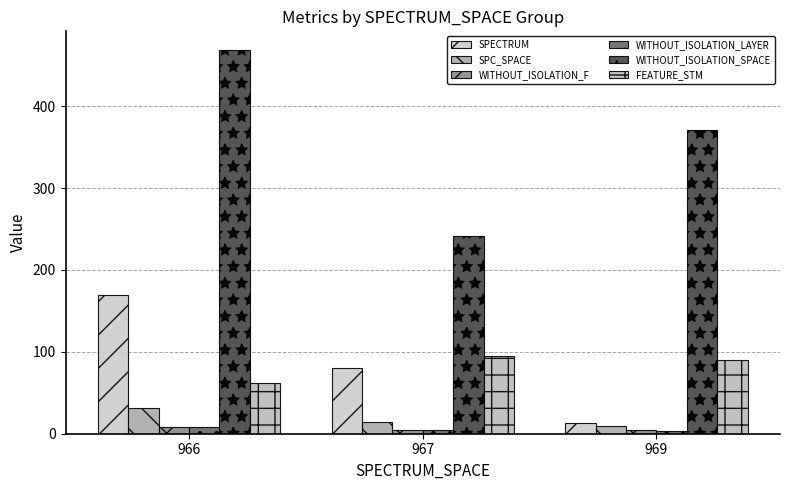

How many bars are there in total?

18